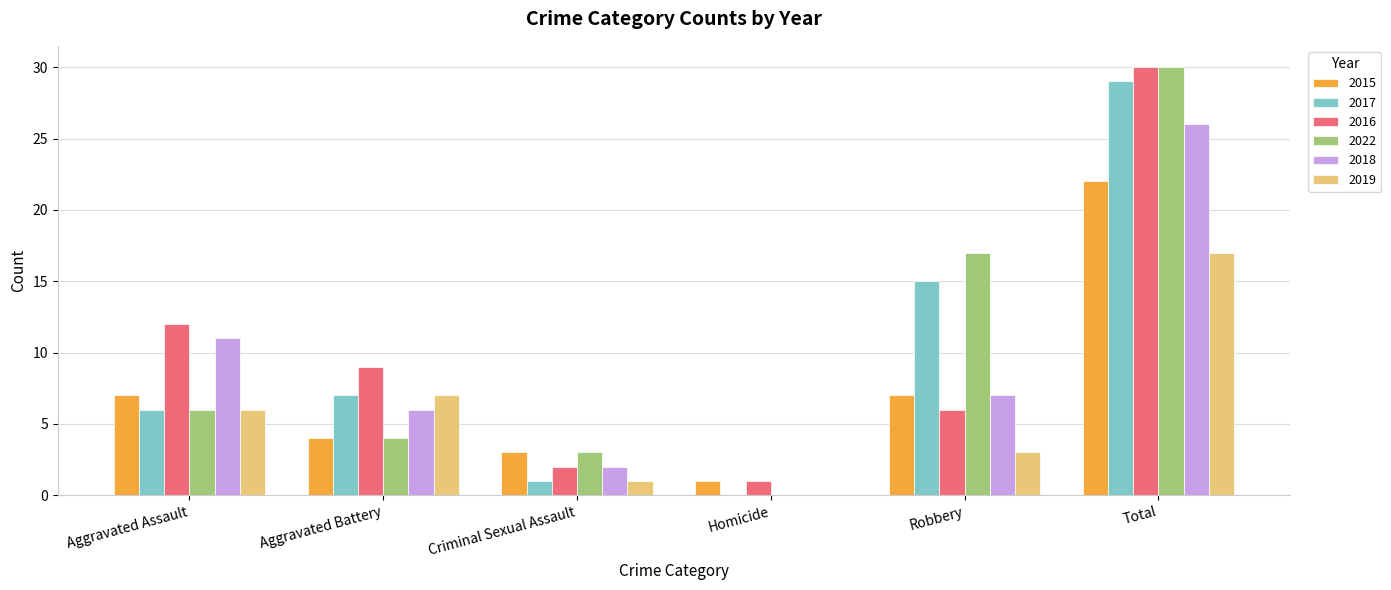

What is the spread (max minus min) of values at Aggravated Assault?

6